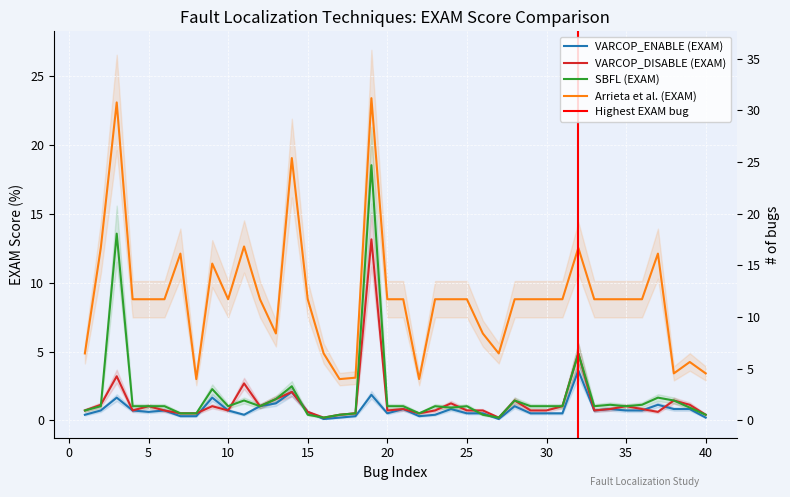

How many data points does each series have?

40